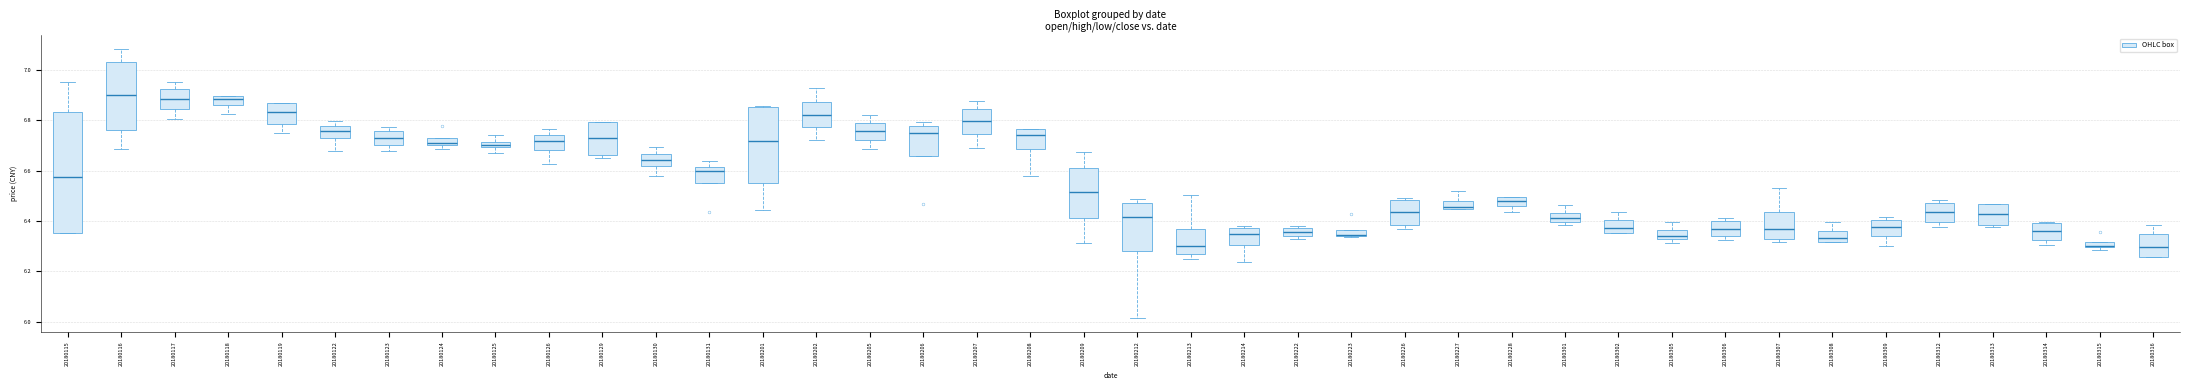

Which box is the tallest, from its lower edge to its upper edge?

20180115